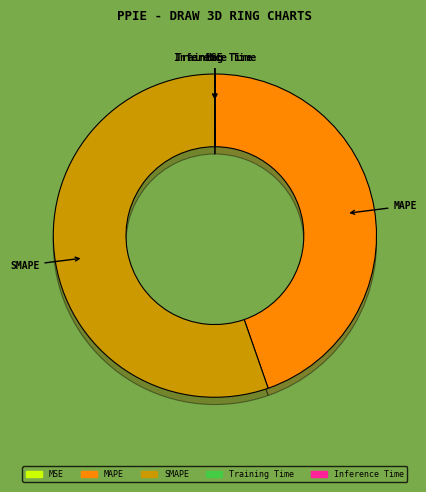

Which category has the smallest portion of the pie?

MSE